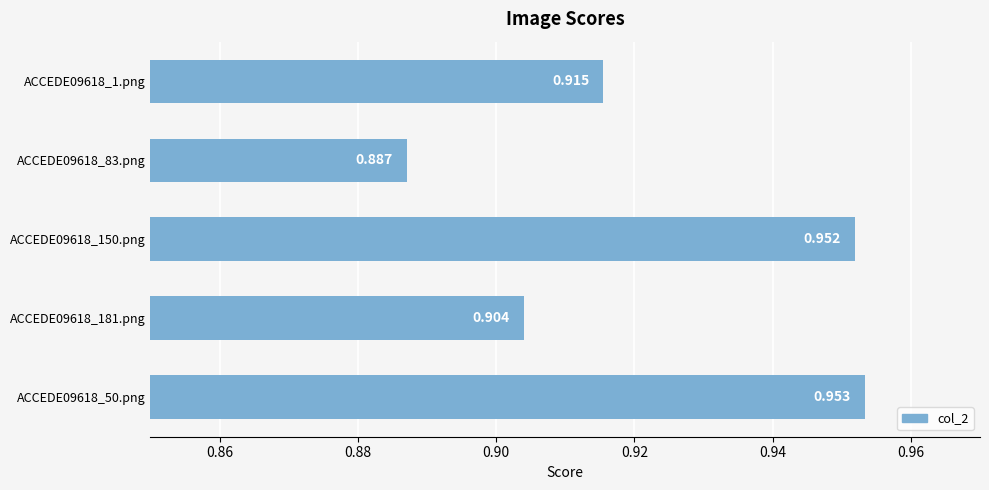

List the labels in order of value, smallest first.

ACCEDE09618_83.png, ACCEDE09618_181.png, ACCEDE09618_1.png, ACCEDE09618_150.png, ACCEDE09618_50.png